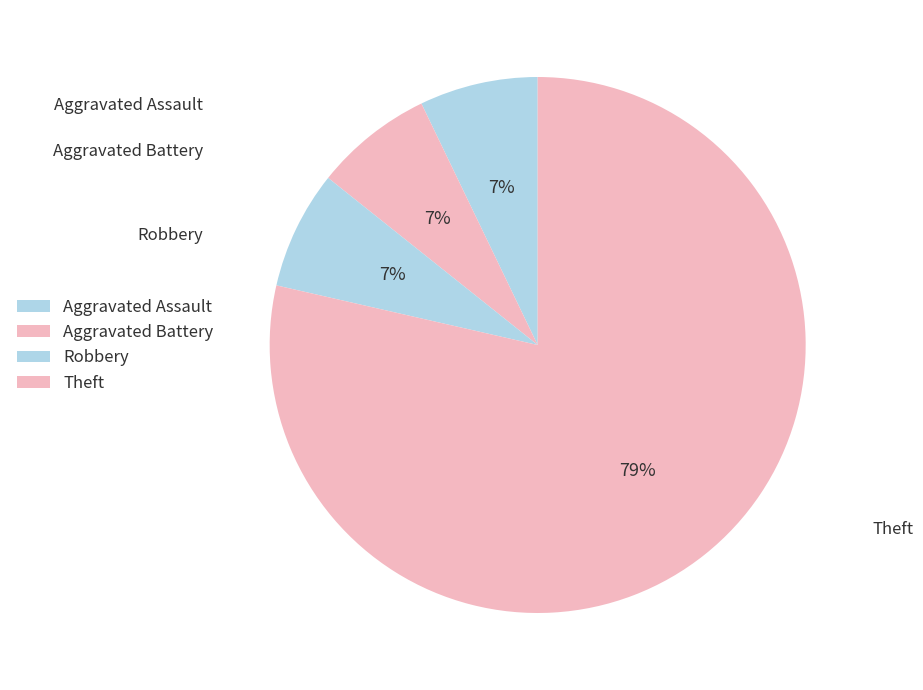

Count the number of slices in the pie.

4